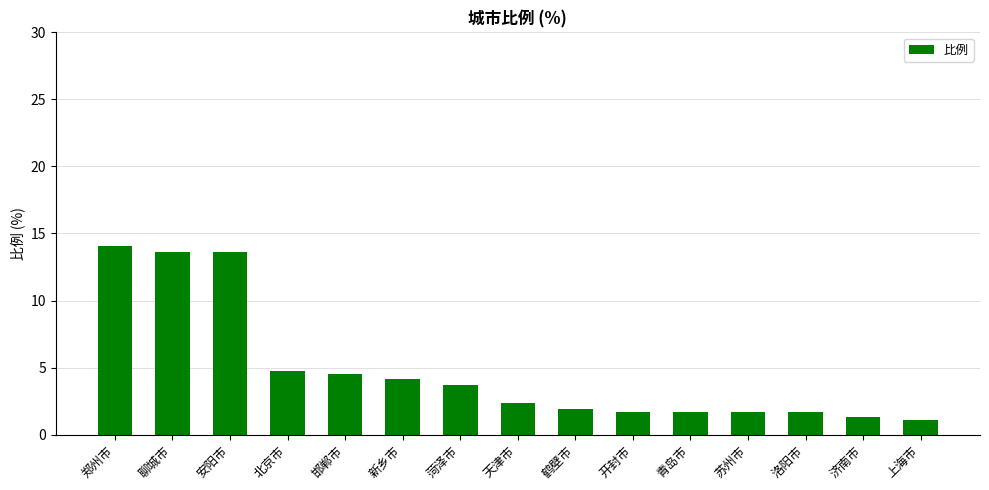

Read the value at 新乡市.

4.2